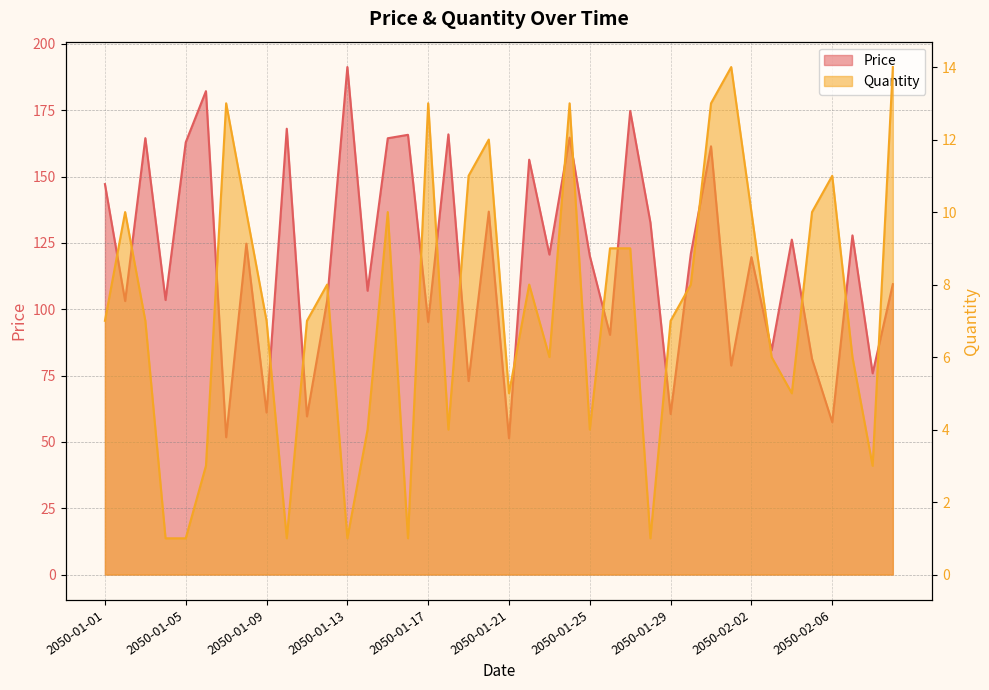

What is the maximum value for Price?

191.3